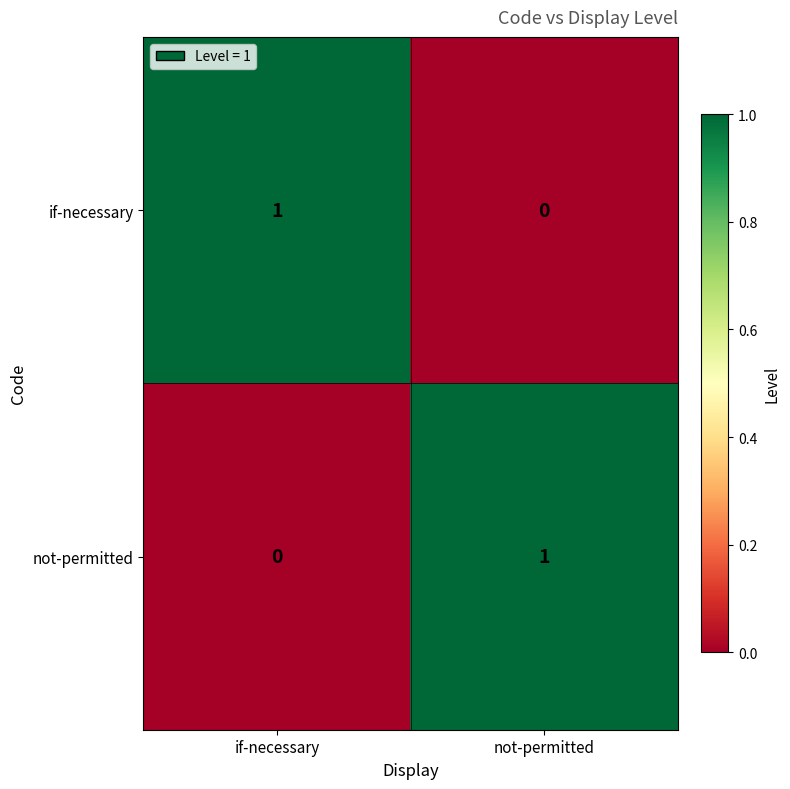

At which label does if-necessary reach its peak?

if-necessary